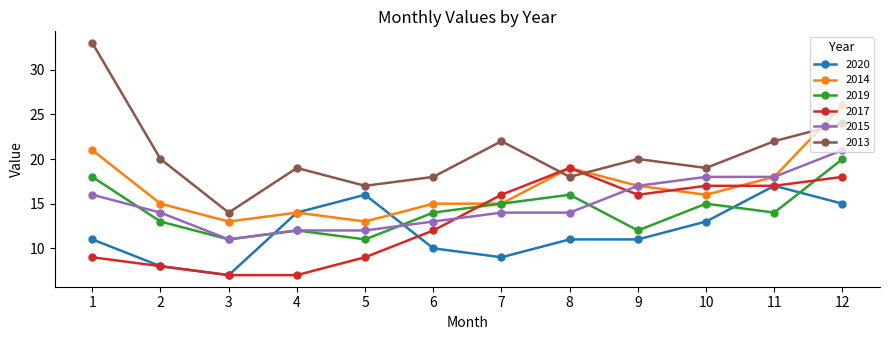

Is it true that 2013 equals 10 at 1?

False